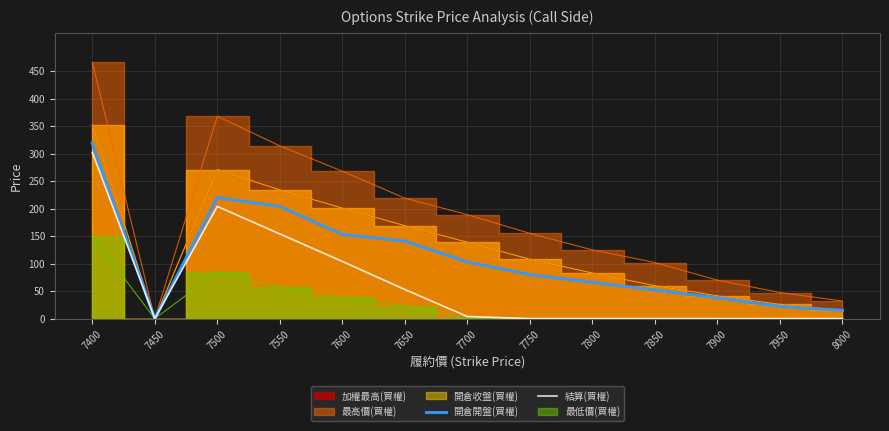

What is the difference between the 結算(買權) values at 7700 and 7400?

298.1